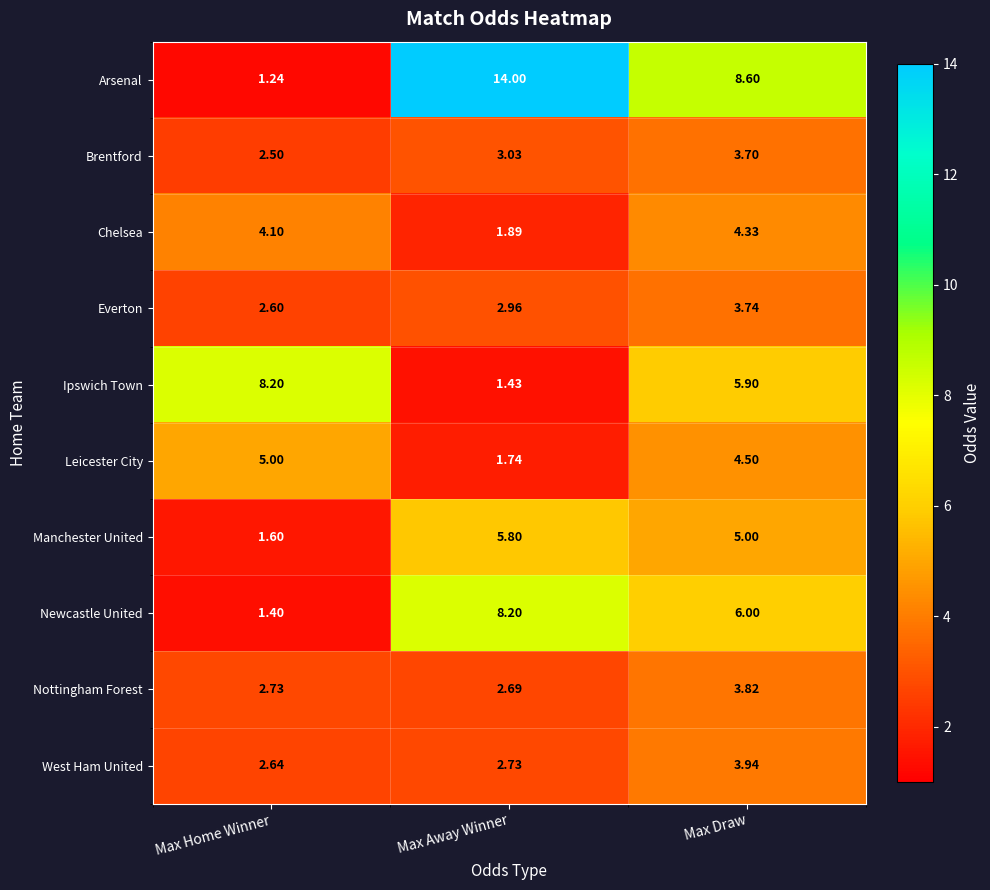

Between Max Home Winner and Max Away Winner, which series saw the biggest shift?

Arsenal